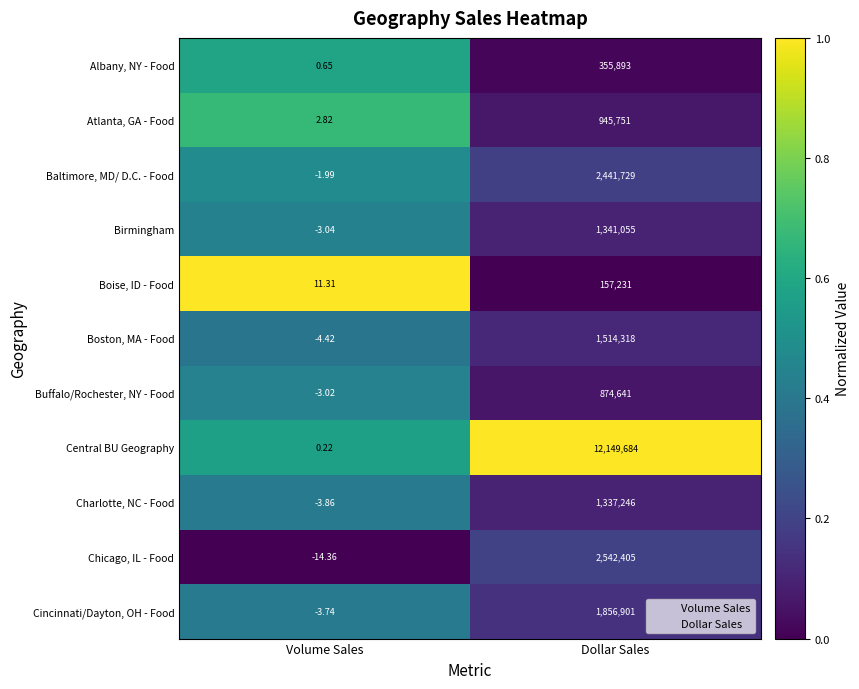

At which category does the chart reach its peak across all series?

Dollar Sales